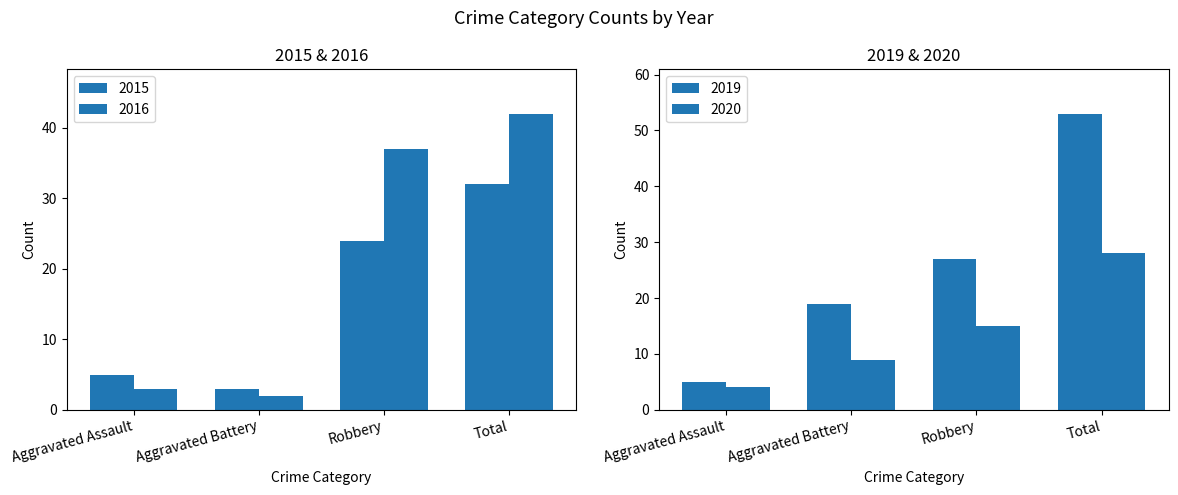

Where does the 2019 series first go above 27?

Total